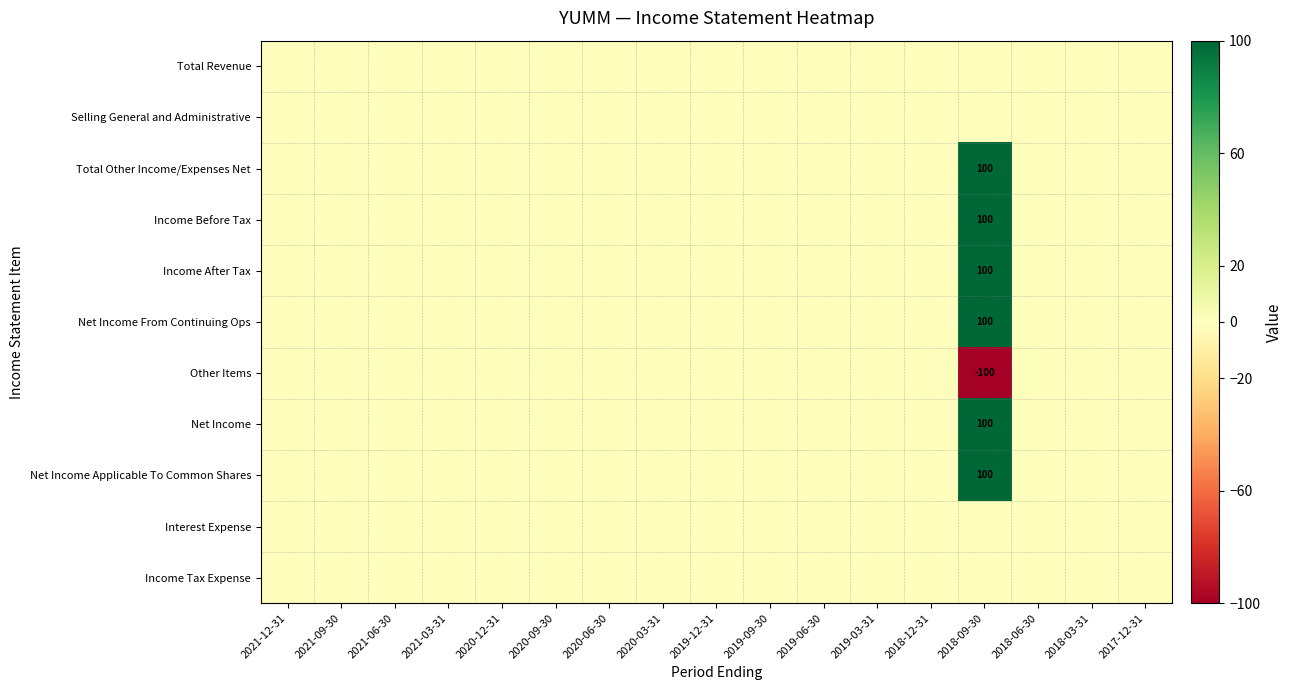

Is it true that Other Items equals -159 at 2018-09-30?

False